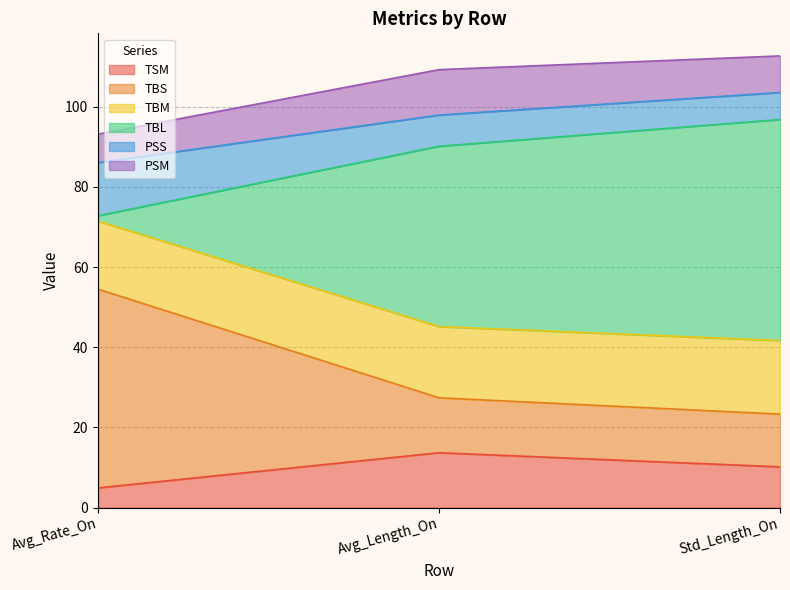

At which label does TSM first exceed 10?

Avg_Length_On